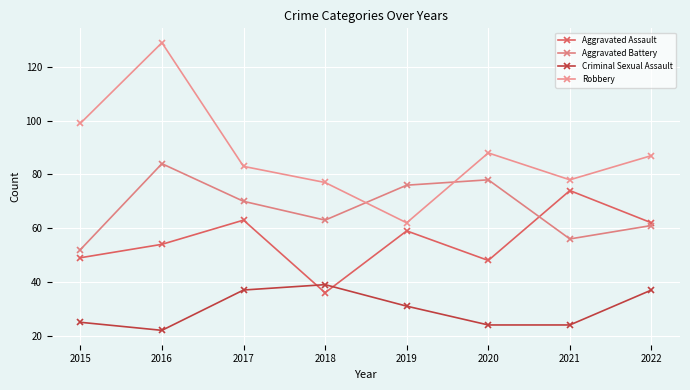

List the series in order of their overall mean, lowest first.

Criminal Sexual Assault, Aggravated Assault, Aggravated Battery, Robbery